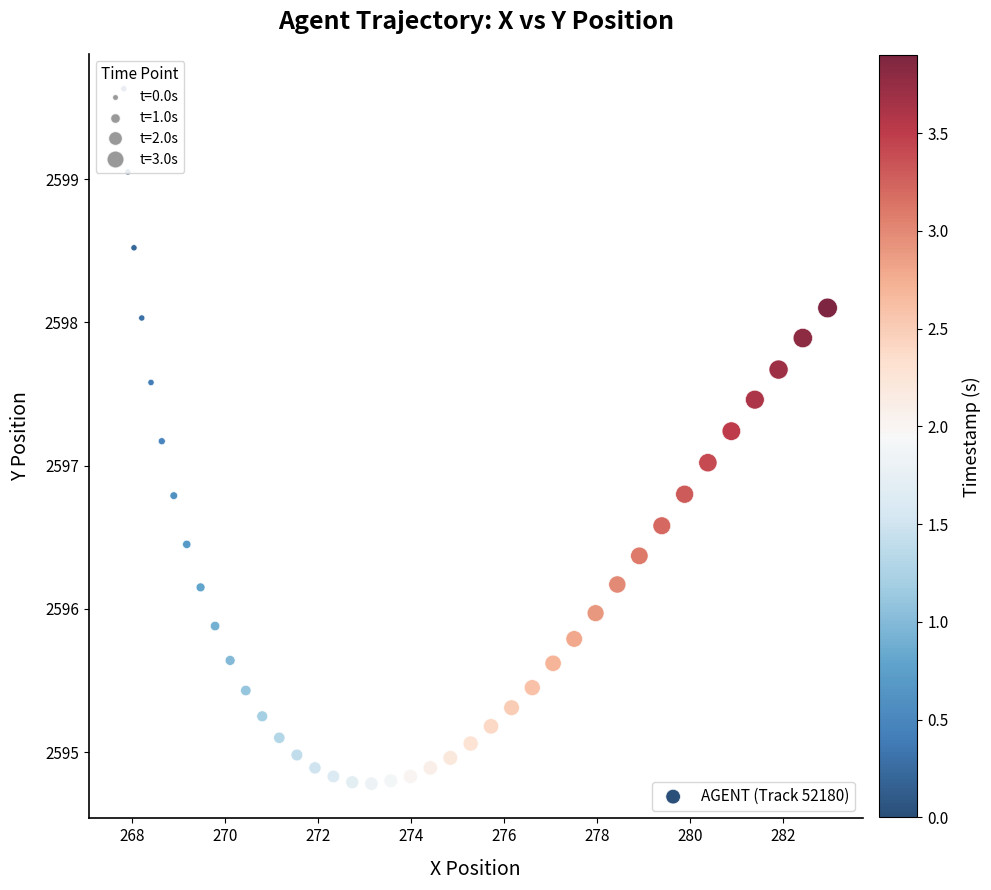

What is the range of X values (max minus min)?

15.1